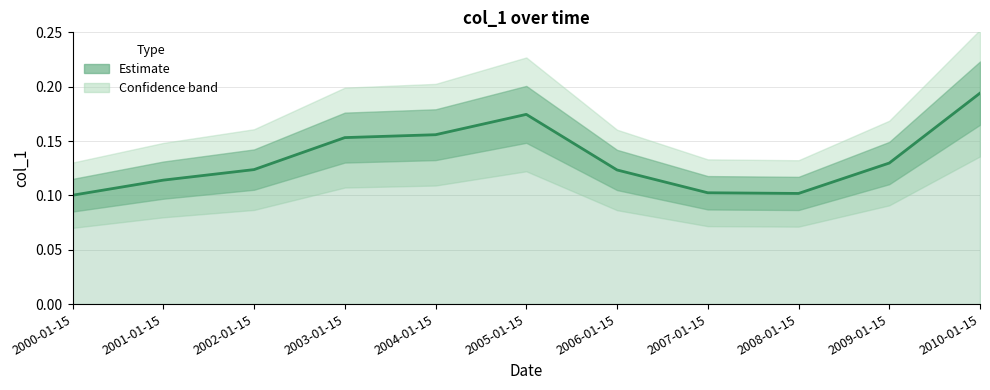

Rank the categories by value from highest to lowest.

2010-01-15, 2005-01-15, 2004-01-15, 2003-01-15, 2009-01-15, 2002-01-15, 2006-01-15, 2001-01-15, 2007-01-15, 2008-01-15, 2000-01-15